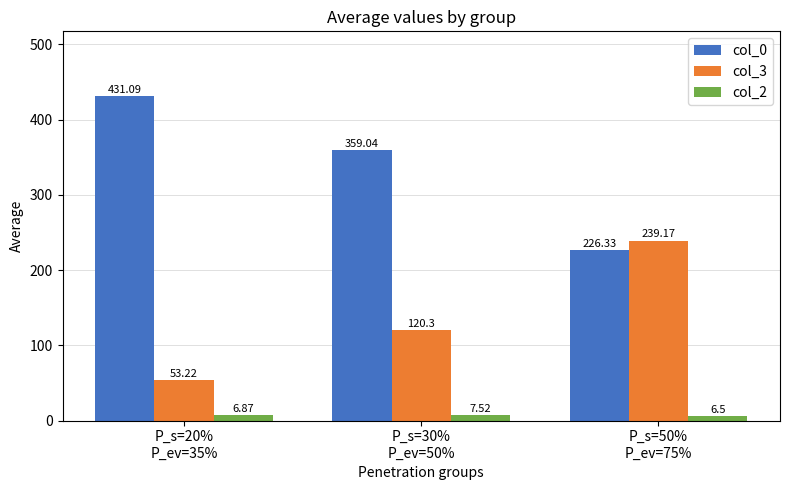

How many groups of bars are there?

3